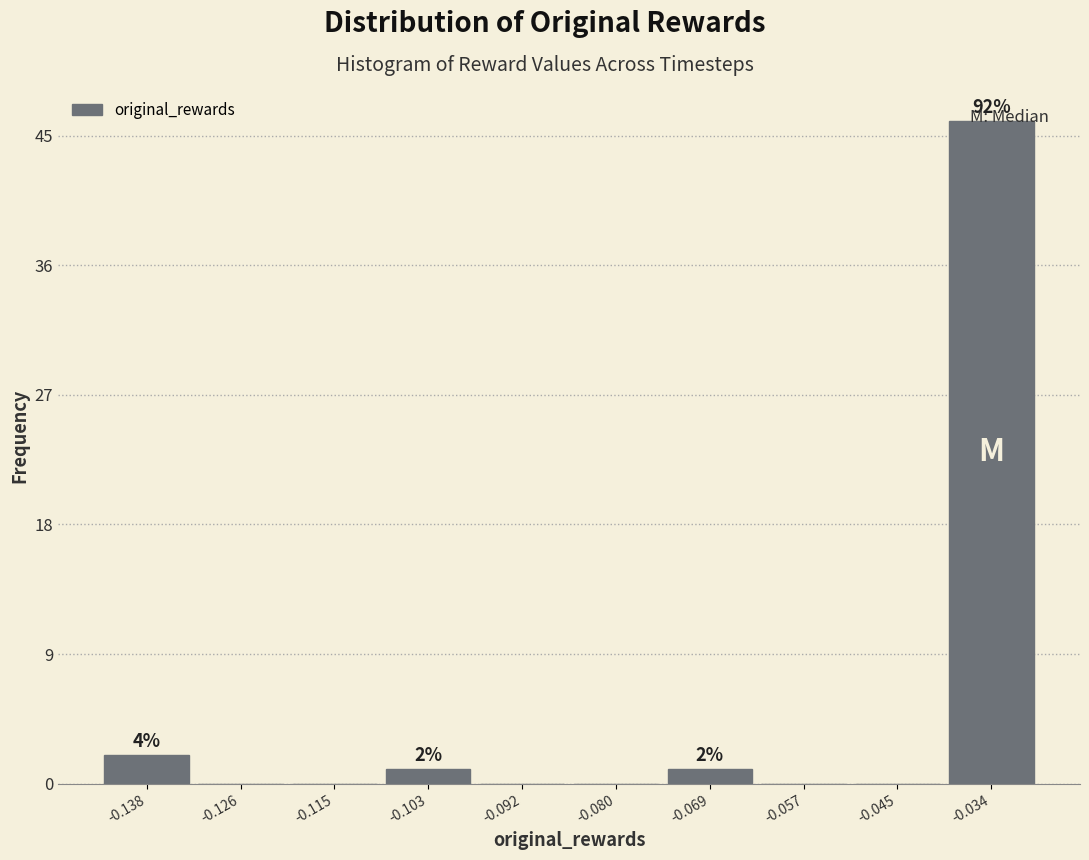

Which range on the x-axis has the tallest bar?

-0.040 to -0.028